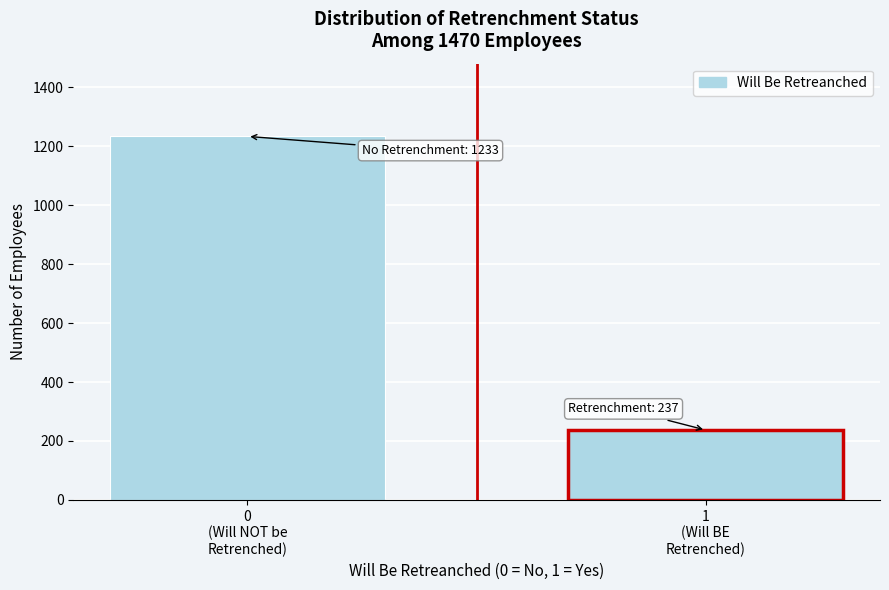

Reading right to left, extract all data points from this chart.

237	1233